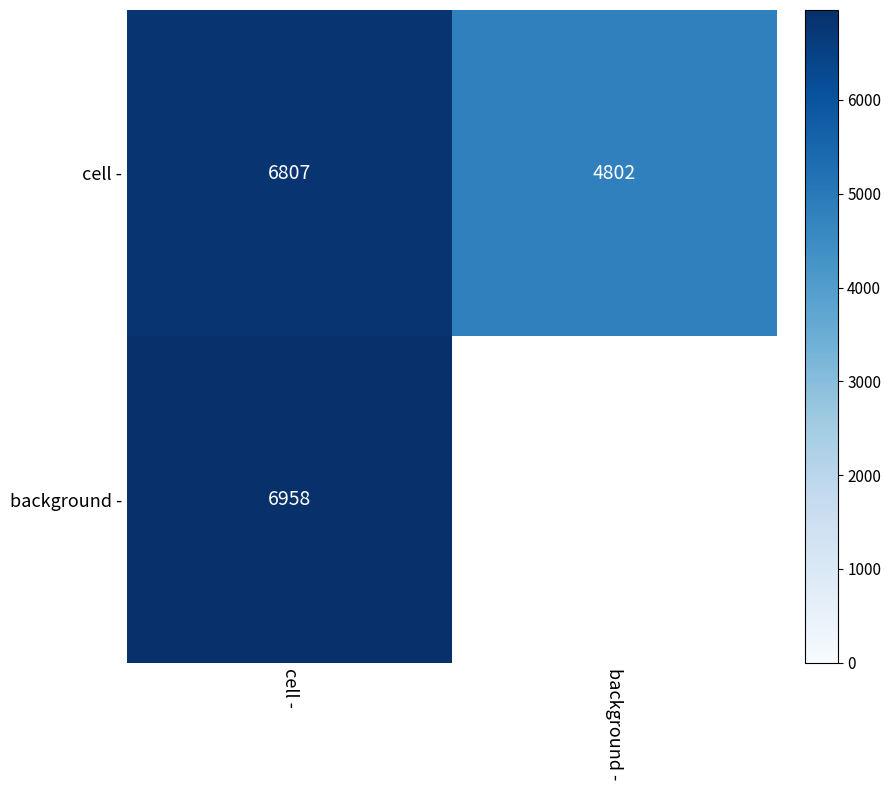

What is the total value across all series at cell -?

13765